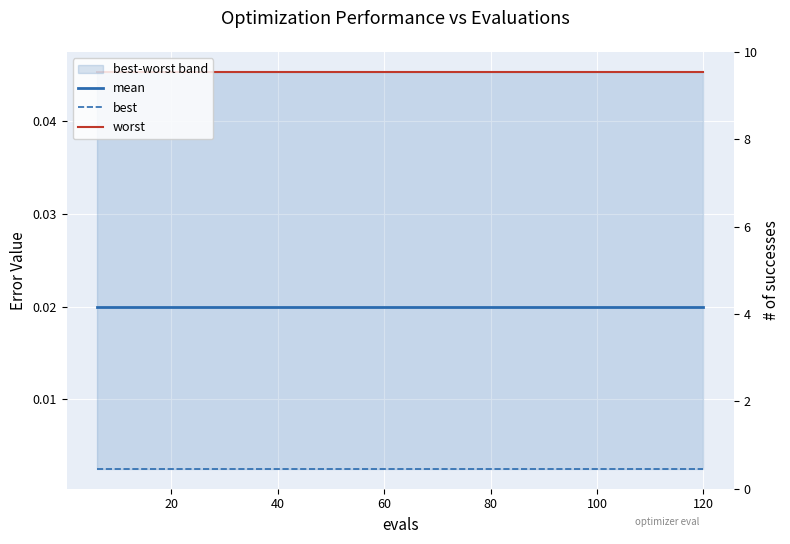

What is the value of the success num point at the 18th from the left?

4.0